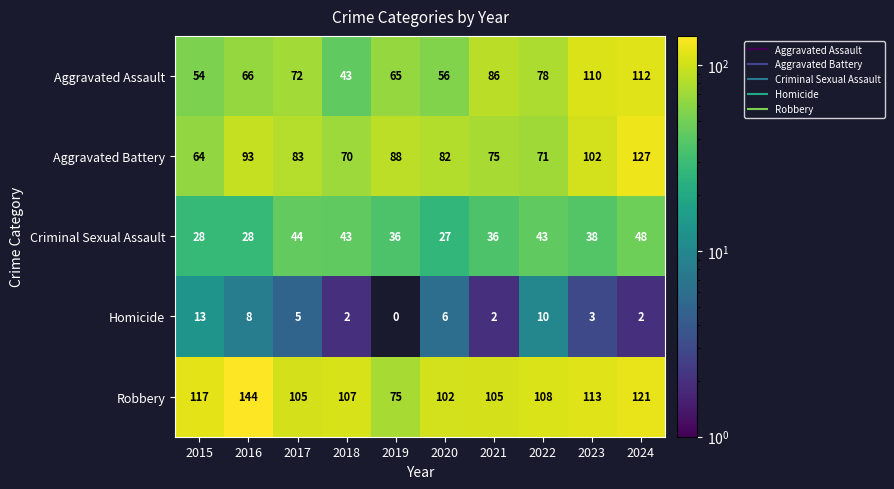

The value of Aggravated Assault at 2020 is 99. True or false?

False